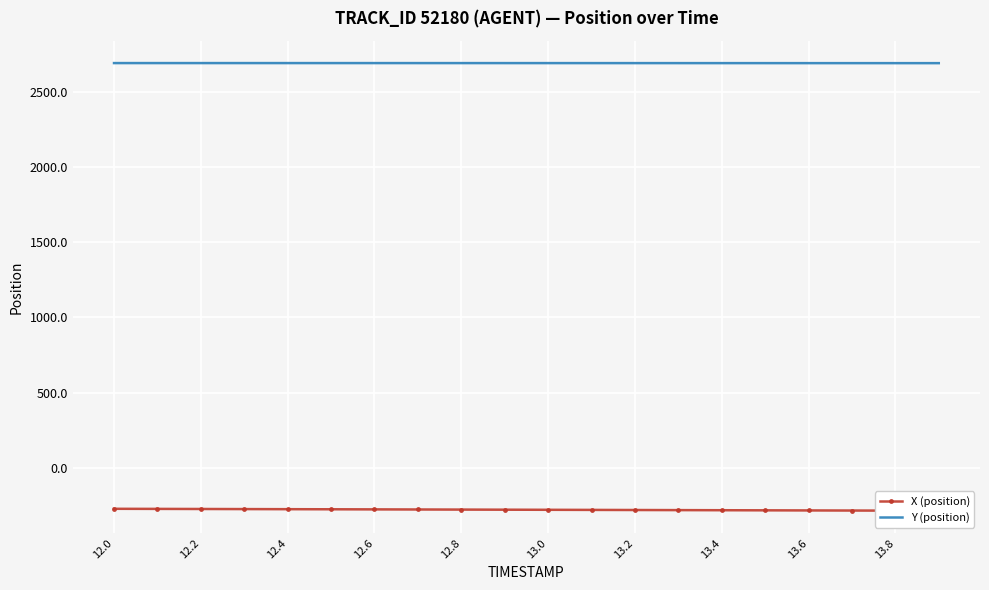

What are all the series names shown in the legend?

X (position), Y (position)